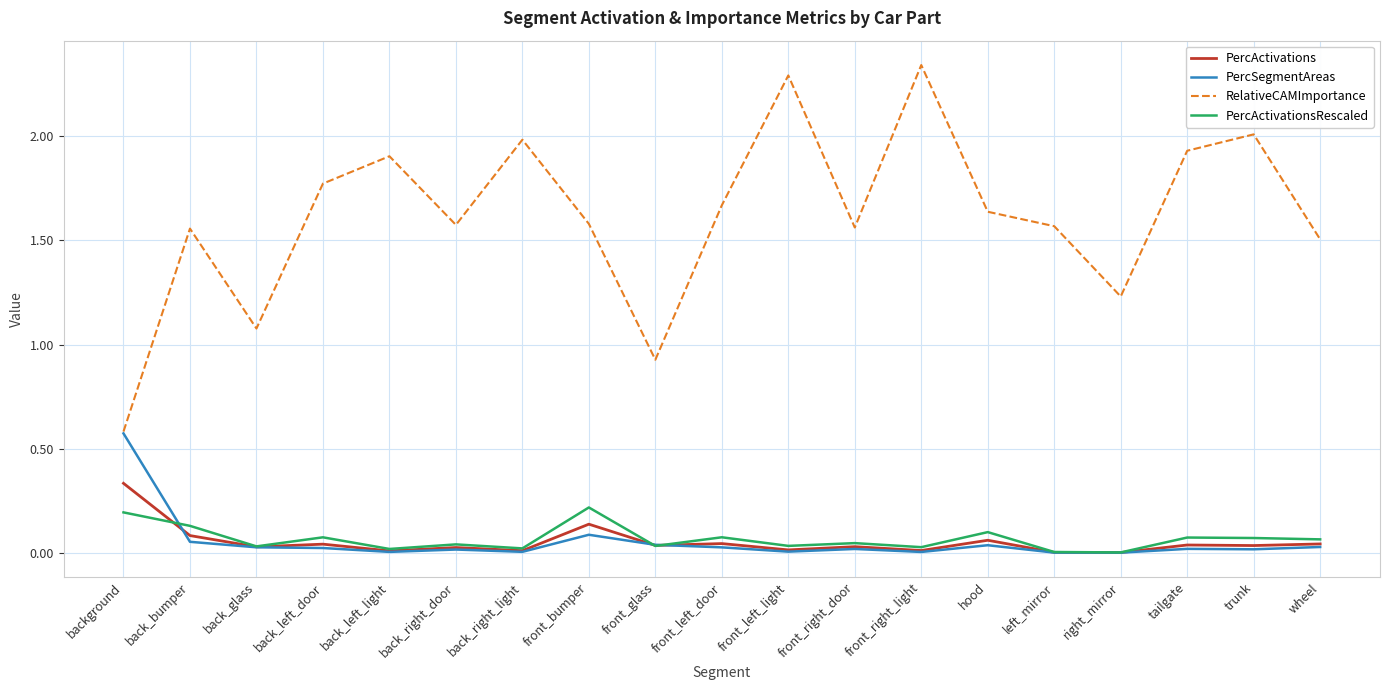

Which series changed the most between front_right_light and wheel?

RelativeCAMImportance